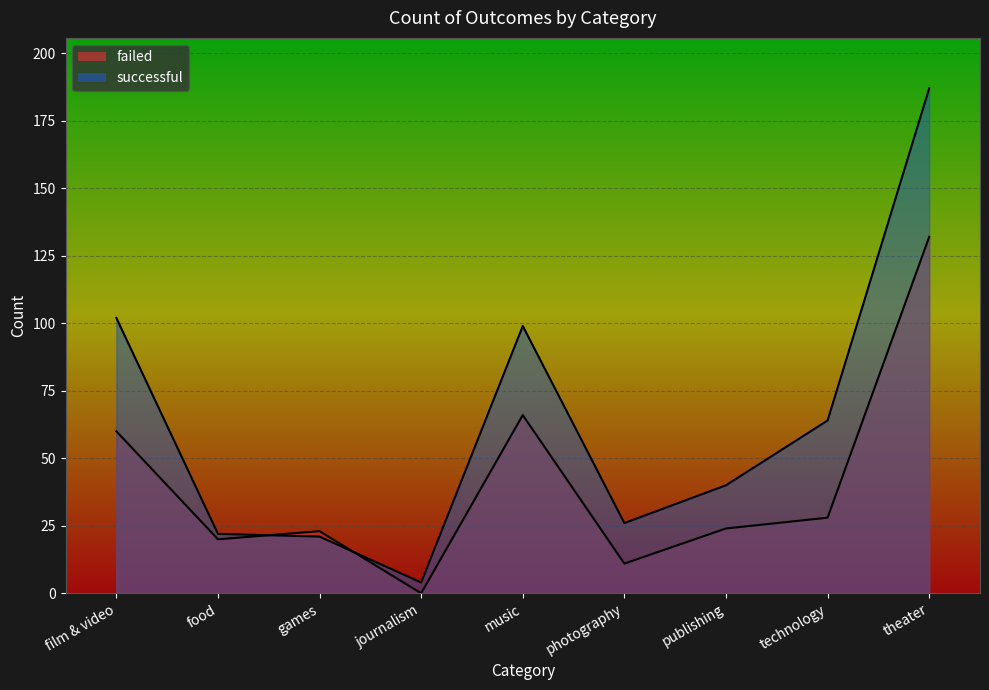

Which series ends up on top after the final intersection of successful and failed?

successful